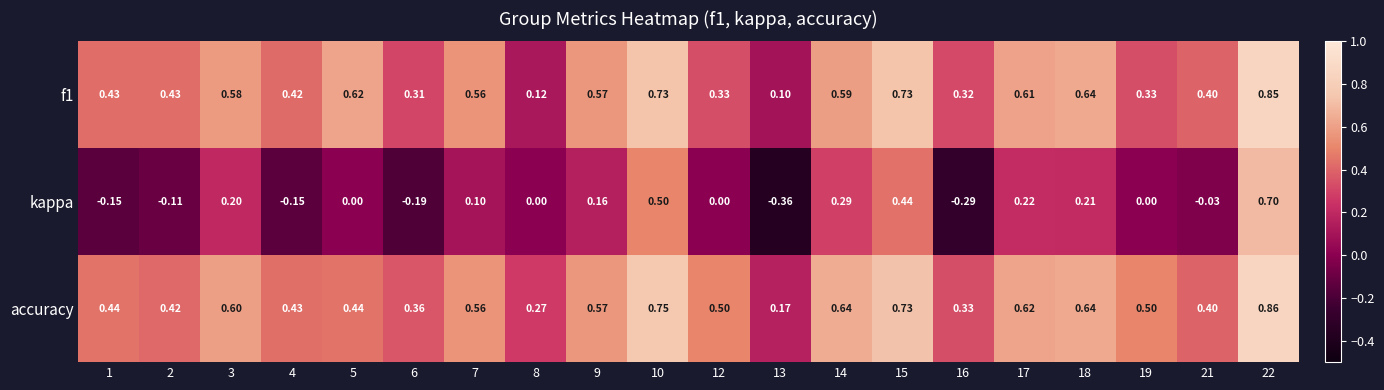

Is the value of kappa at 18 greater than the value of f1 at 18?

No